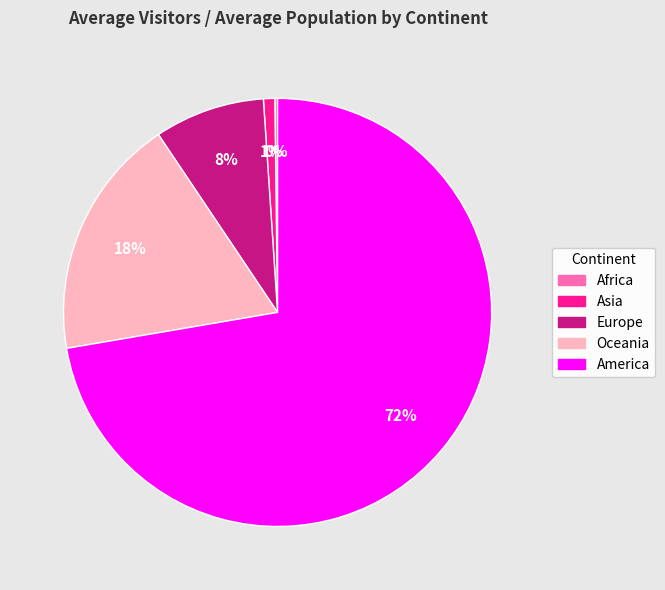

True or false: Europe accounts for 8% of the total.

True